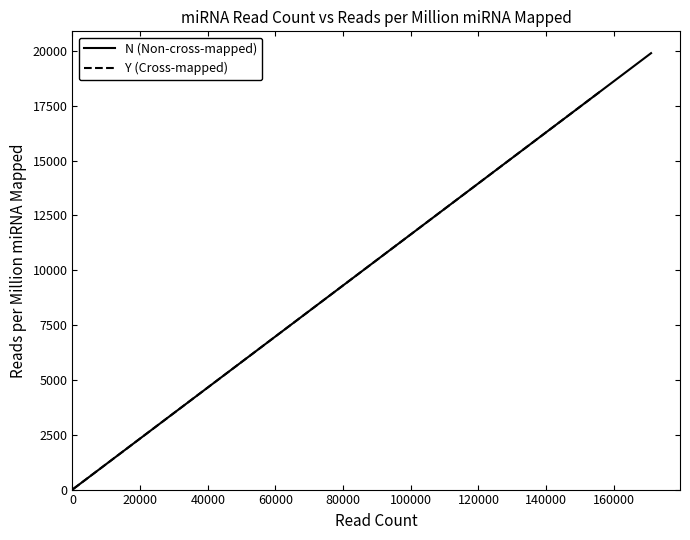

The value of N (Non-cross-mapped) at 9 is 11177.4. True or false?

False